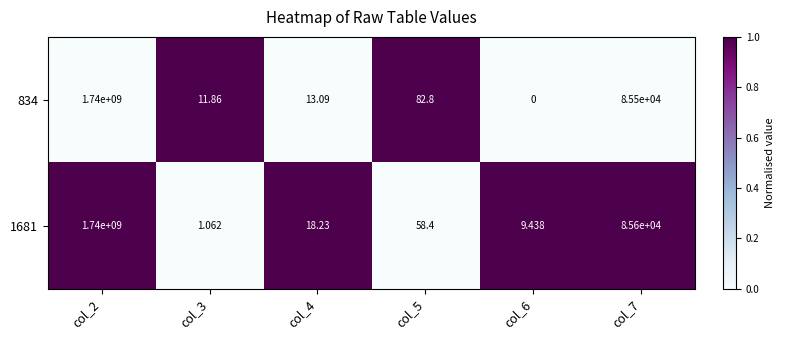

Is the value of 834 at col_3 greater than the value of 1681 at col_4?

No